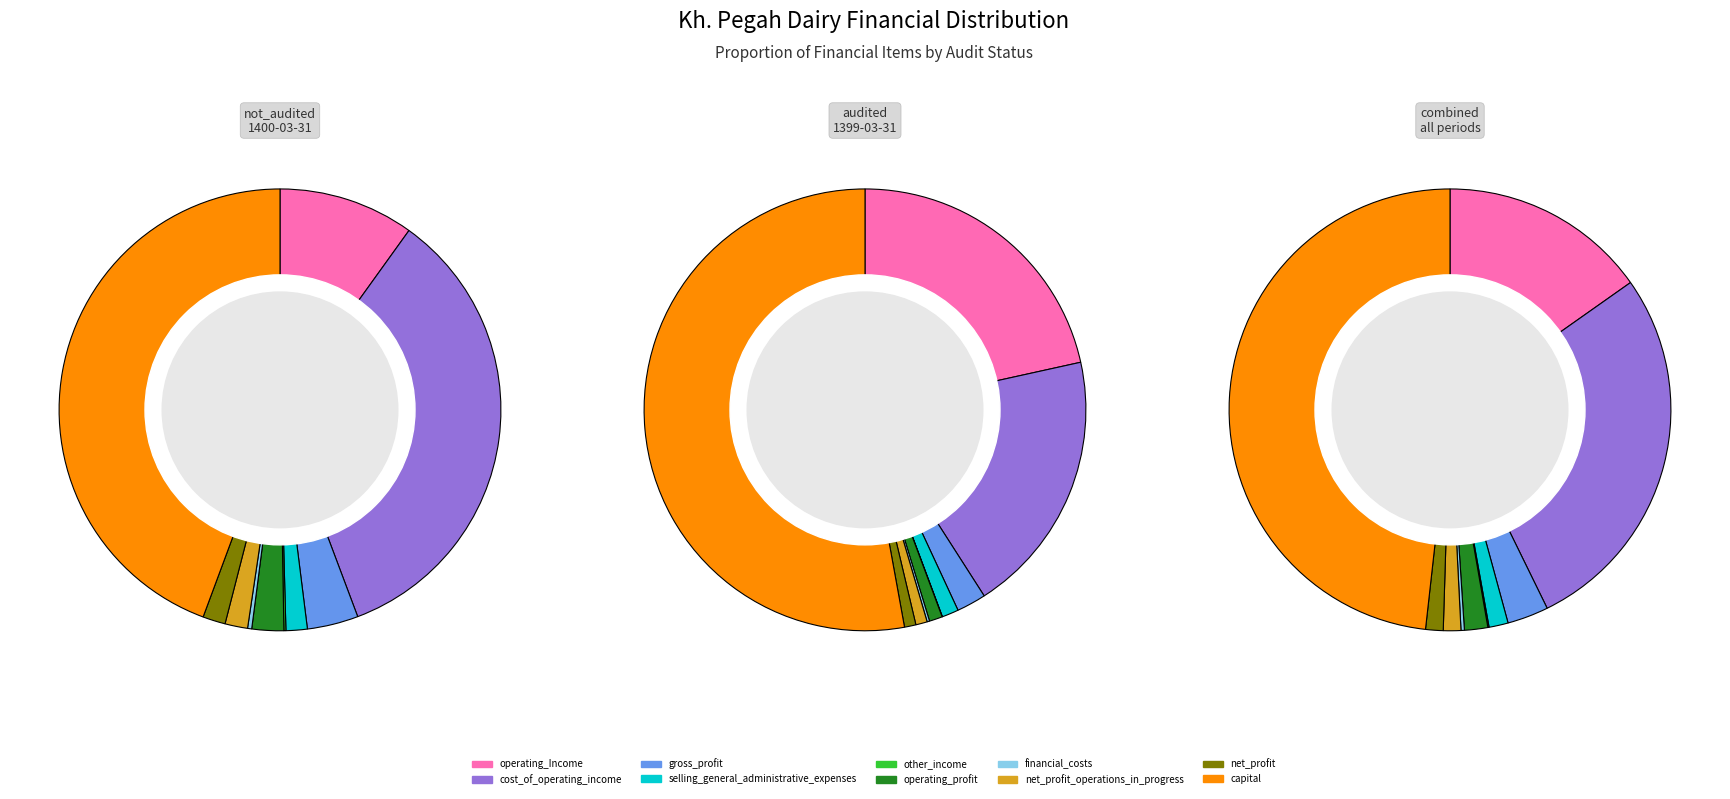

Count the number of slices in the pie.

10